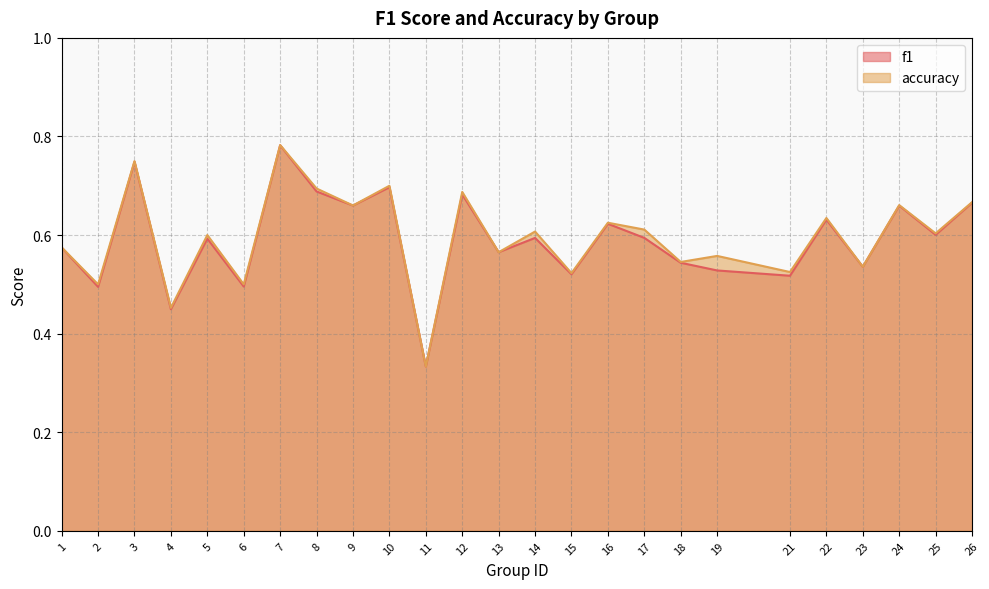

Which series has the largest total across all categories?

accuracy